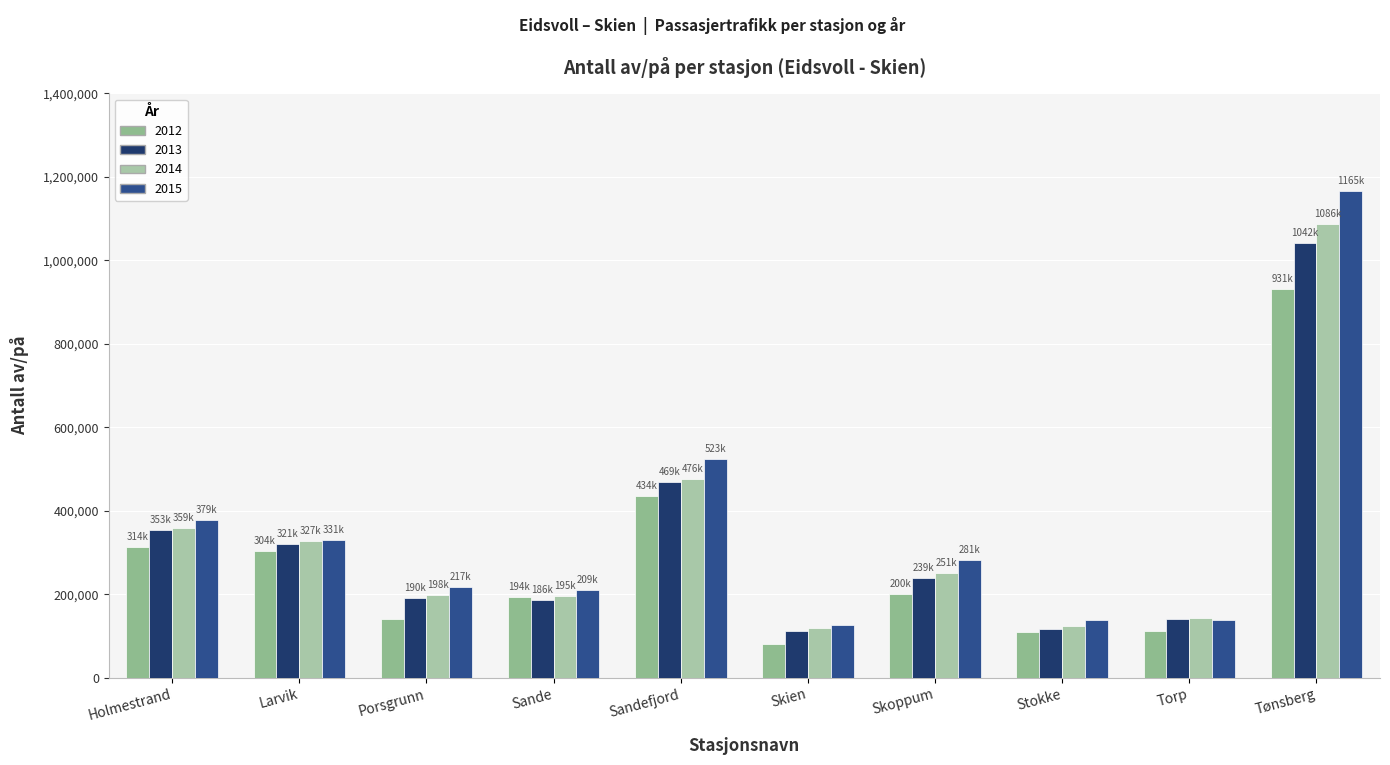

How many bars are there in each group?

4